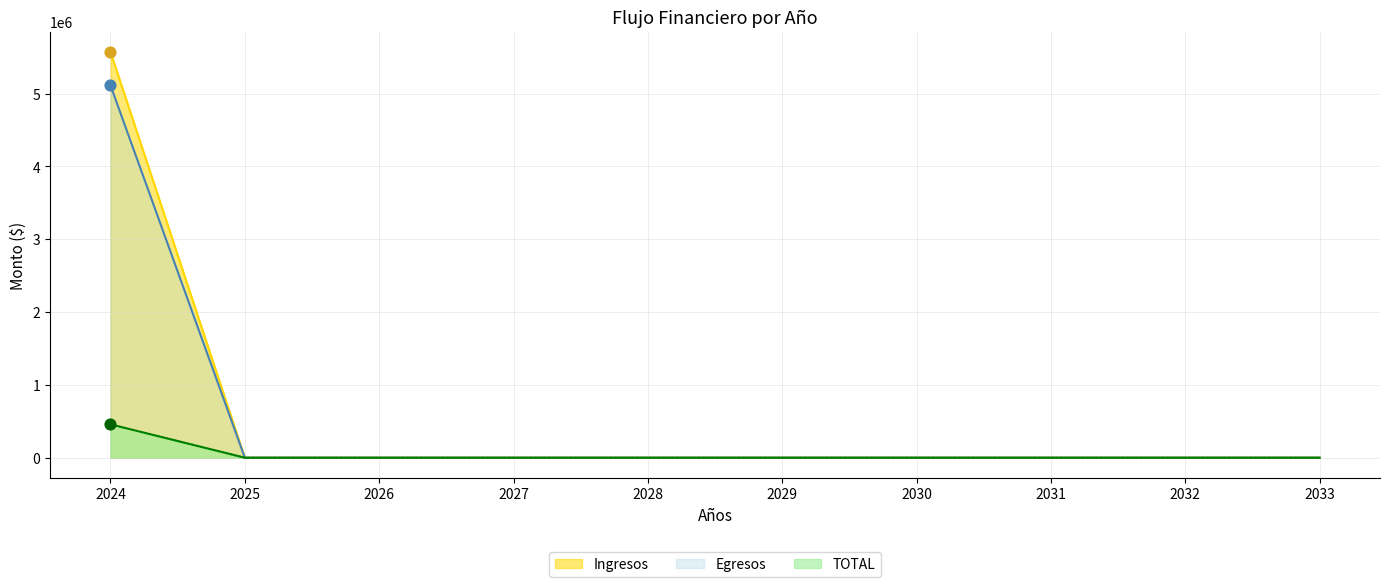

Which series reaches the maximum Y coordinate?

Egresos